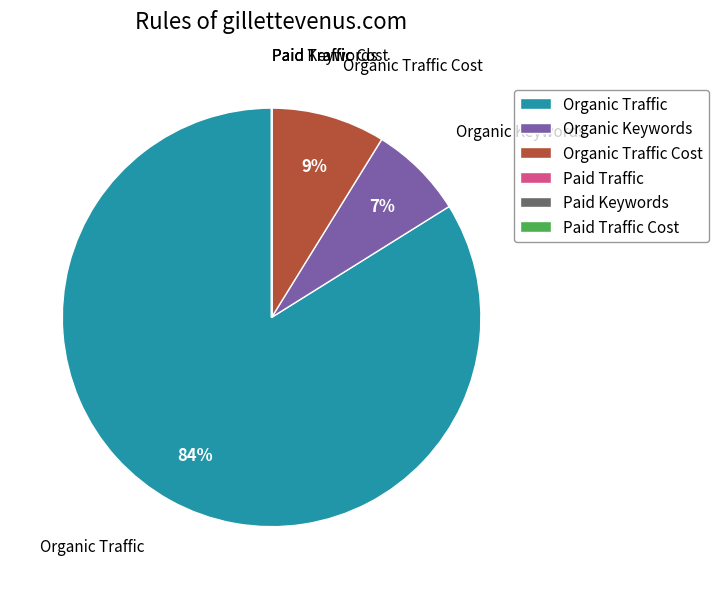

The Organic Traffic Cost slice represents 1% of the pie. True or false?

False